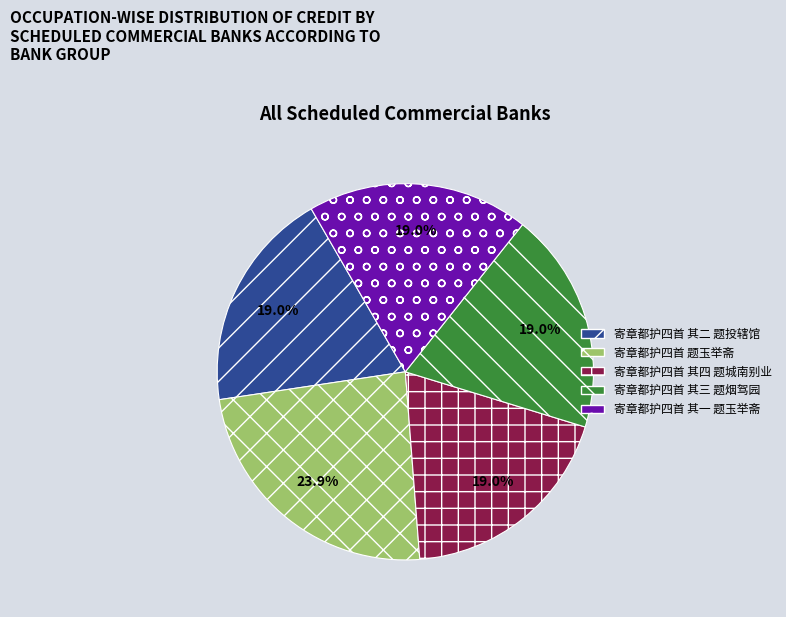

Does 寄章都护四首 其二 题投辖馆 represent more than half of the total?

No